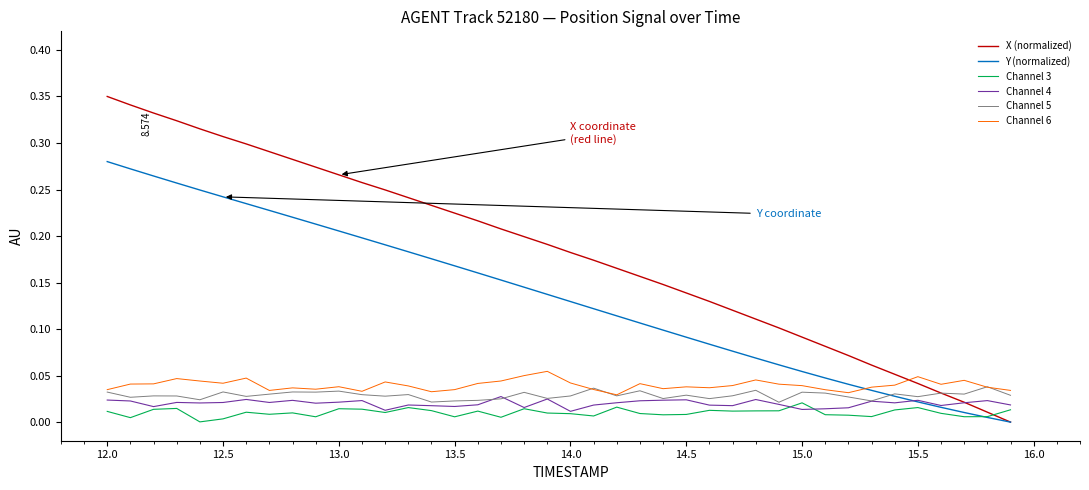

Which series has the largest total across all categories?

X (normalized)